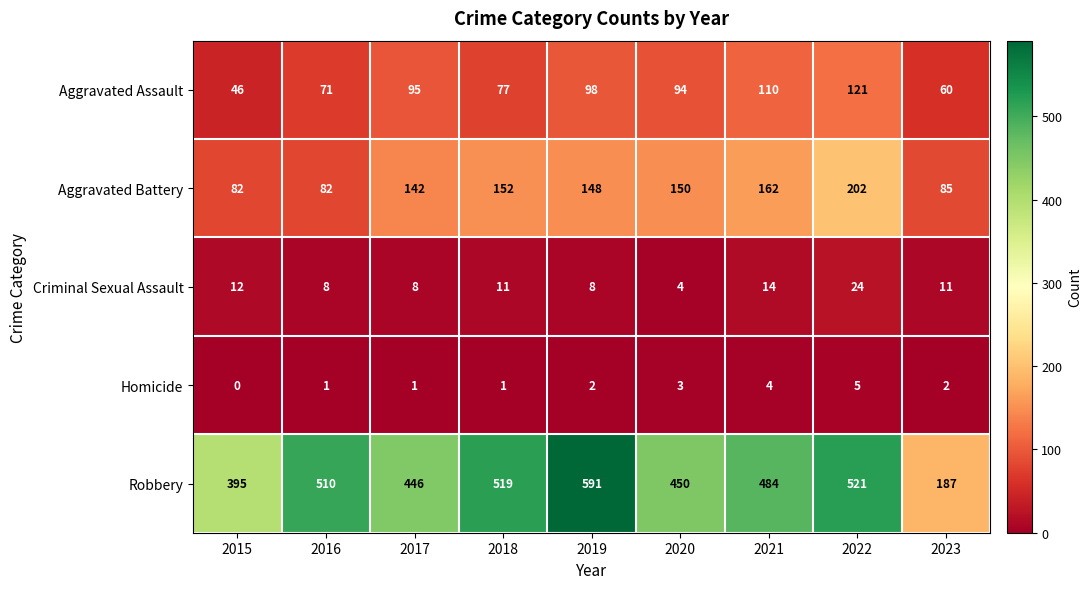

At how many categories does at least one series exceed 578?

1